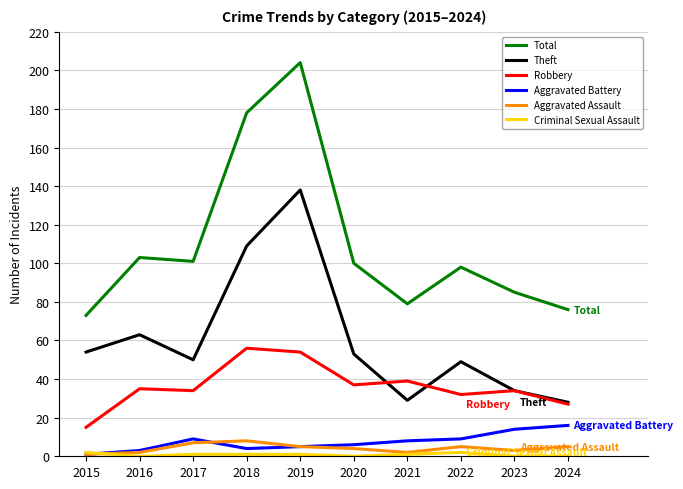

Which series changed the most between 2019 and 2024?

Total